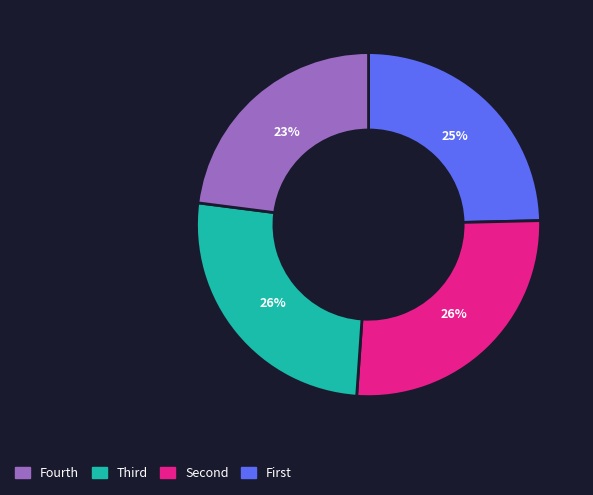

Is there a majority slice in this chart?

No